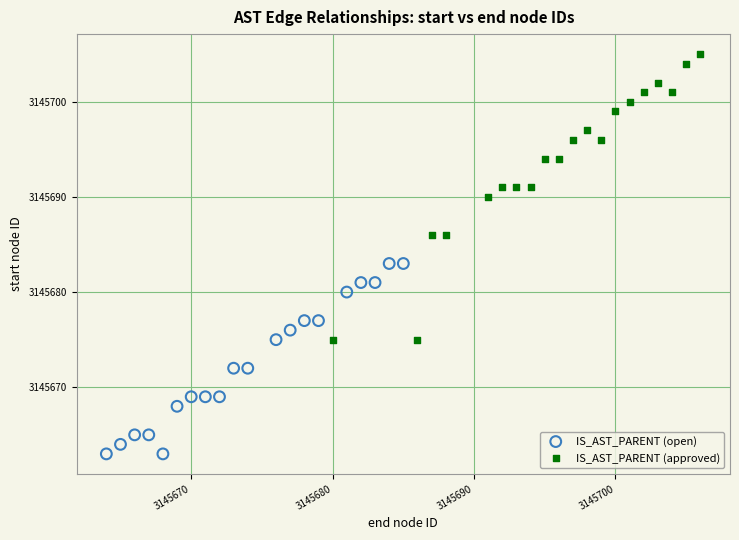

Which series has the largest Y range (max minus min)?

IS_AST_PARENT (approved)